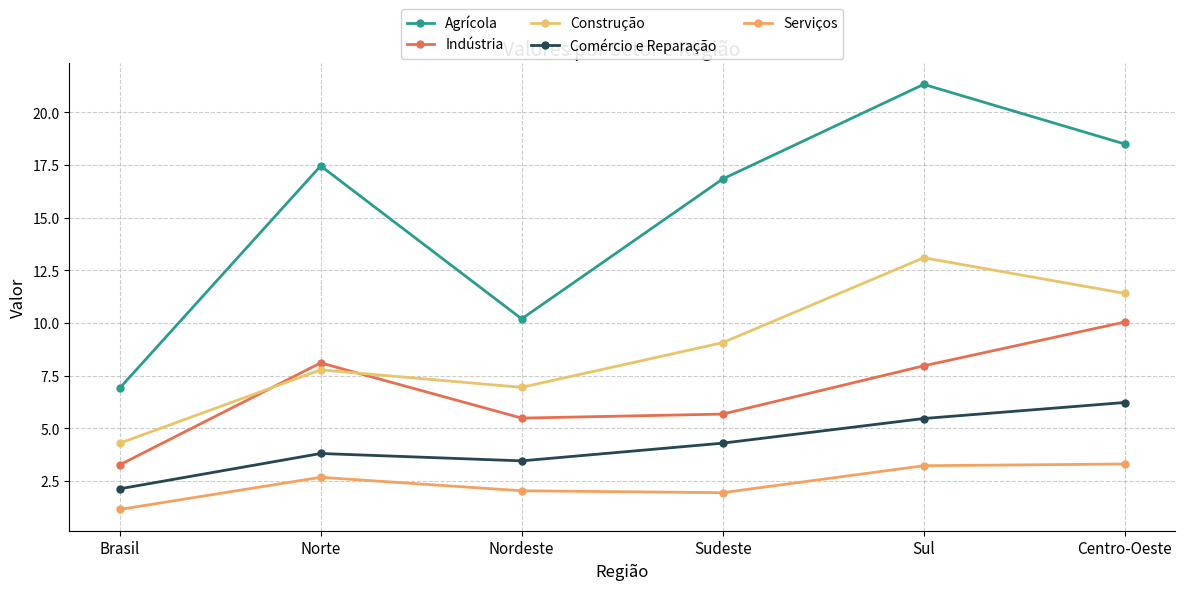

Is this an area chart (filled region under the line)?

No